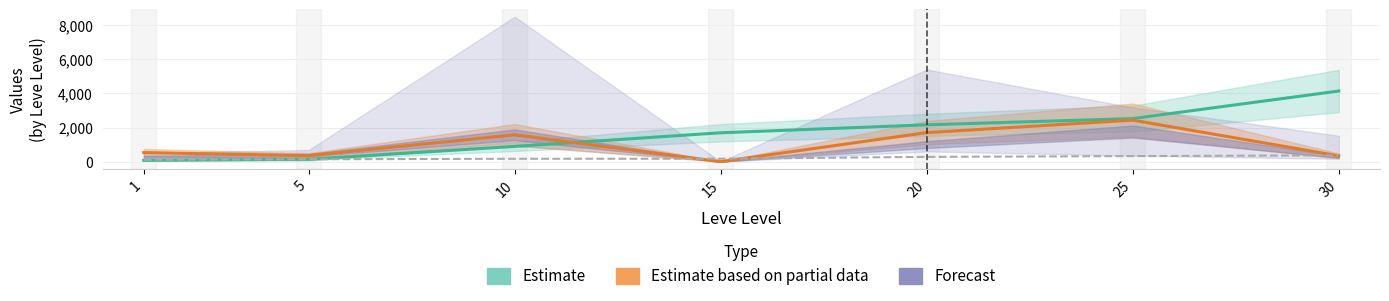

The Estimate based on partial data series shows 1702.5 at 20. True or false?

True